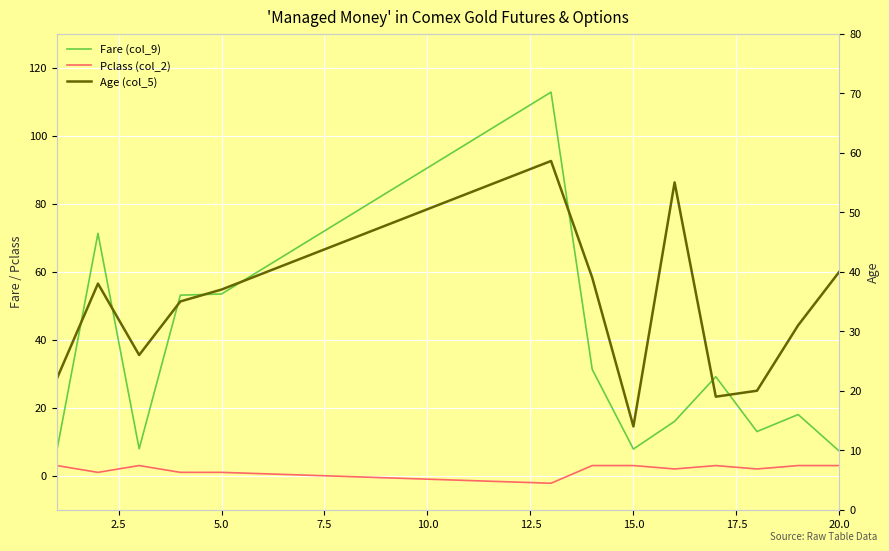

Reading right to left, what are all the values shown in this chart?

Fare (col_9): 7.2	18.0	13.0	29.1	16.0	7.9	31.3	112.8	105.4	98.0	90.5	83.1	75.7	68.3	60.9	53.4	53.1	7.9	71.3	7.2
Pclass (col_2): 3.0	3.0	2.0	3.0	2.0	3.0	3.0	-2.2	-1.8	-1.4	-1.0	-0.6	-0.2	0.2	0.6	1.0	1.0	3.0	1.0	3.0
Age (col_5): 40.0	31.0	20.0	19.0	55.0	14.0	39.0	58.6	55.9	53.2	50.5	47.8	45.1	42.4	39.7	37.0	35.0	26.0	38.0	22.0